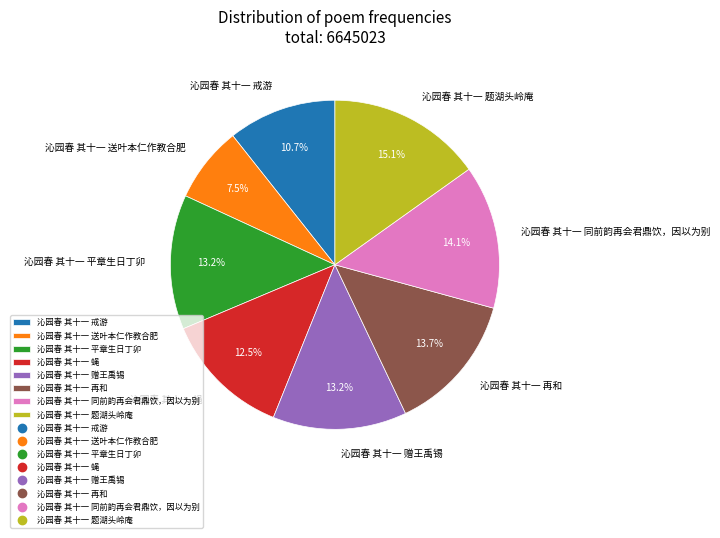

Is 沁园春 其十一 赠王禹锡 the majority of the pie?

No